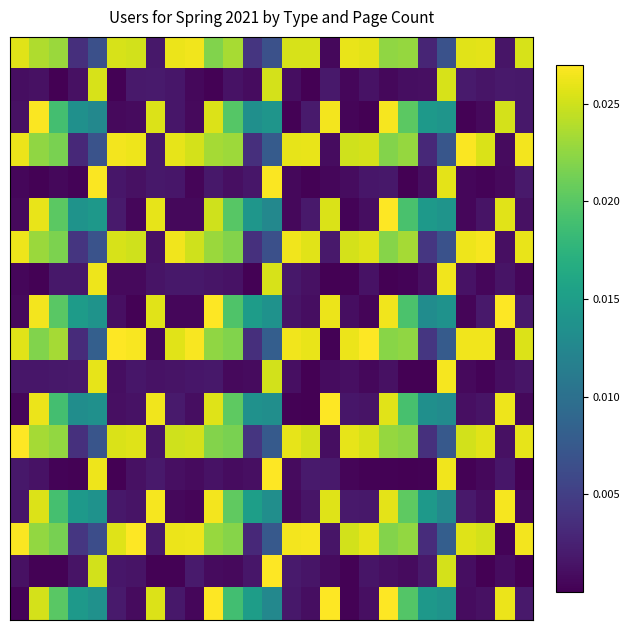

Which category has the lowest value across all series?

19